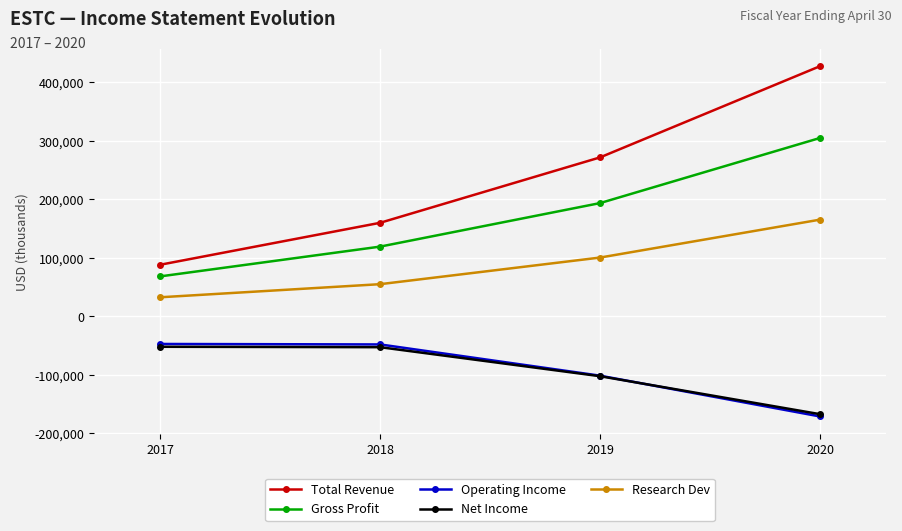

The value of Net Income at 2018 is -52700. True or false?

True